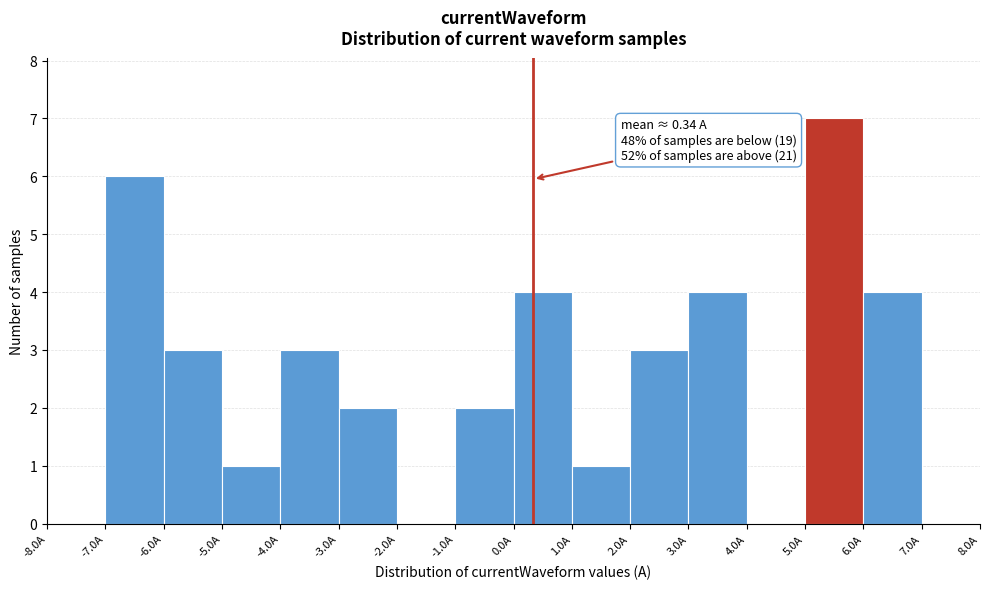

Which range on the x-axis has the tallest bar?

5 to 6